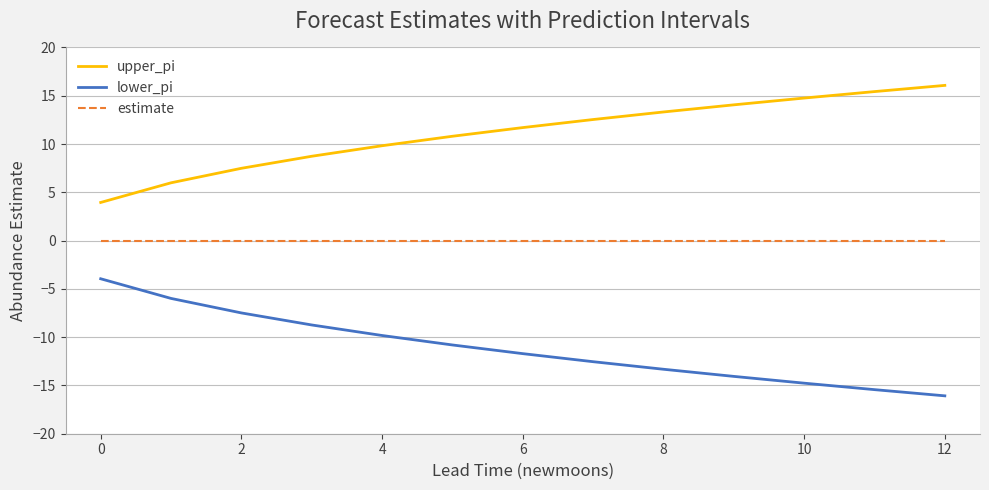

List the series in order of their peak value, lowest first.

lower_pi, estimate, upper_pi